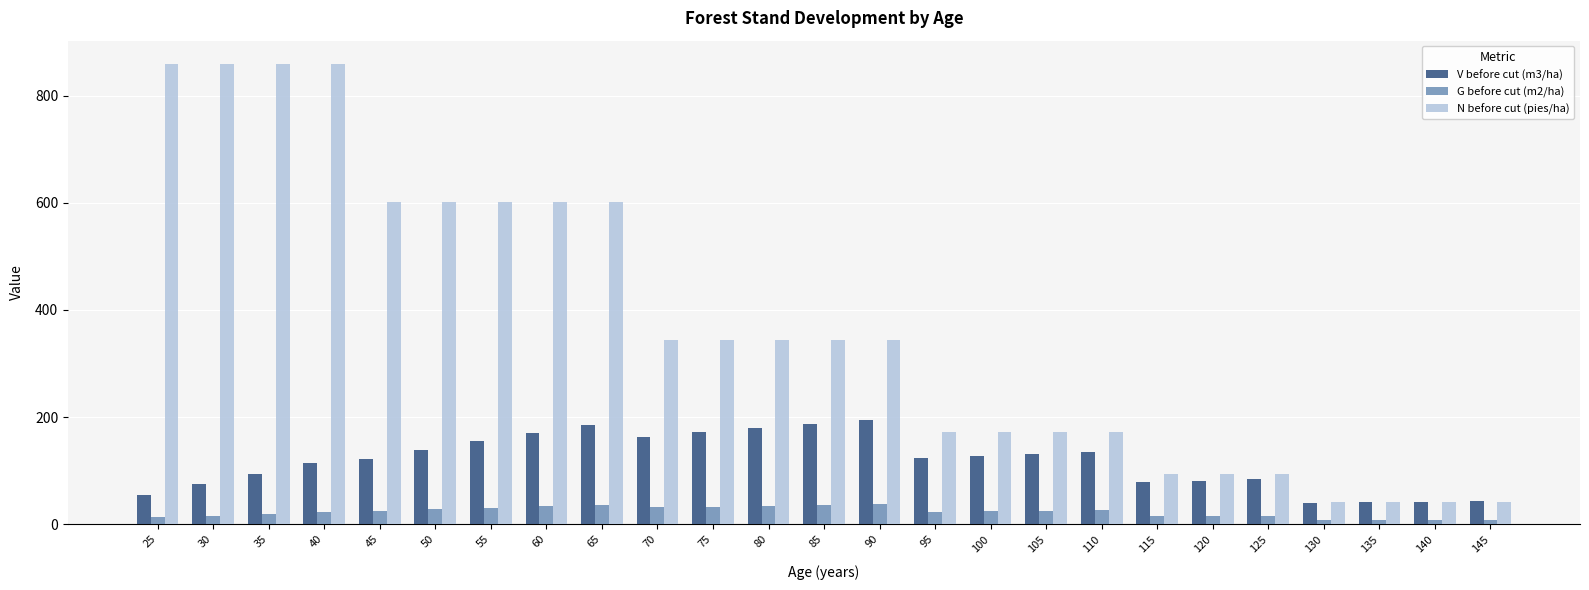

What is the difference between the second highest and minimum values in the N before cut (pies/ha) series?

817.0